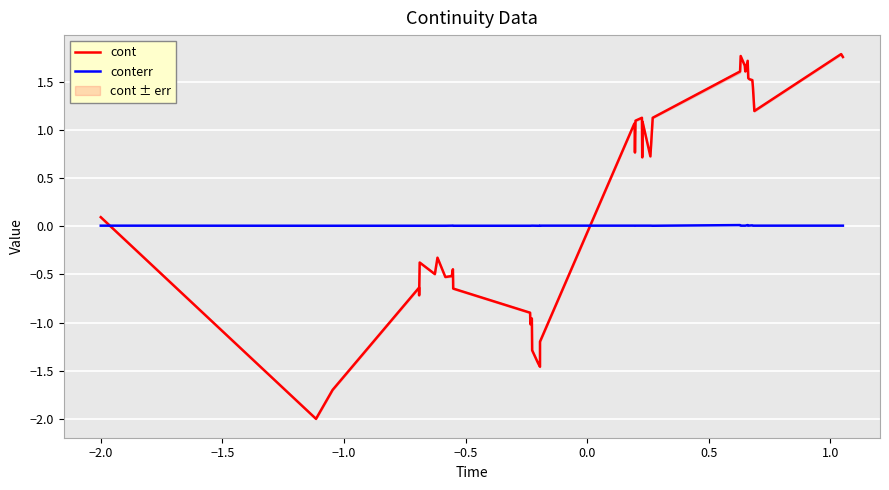

What is the minimum value shown in the chart?

-2.0